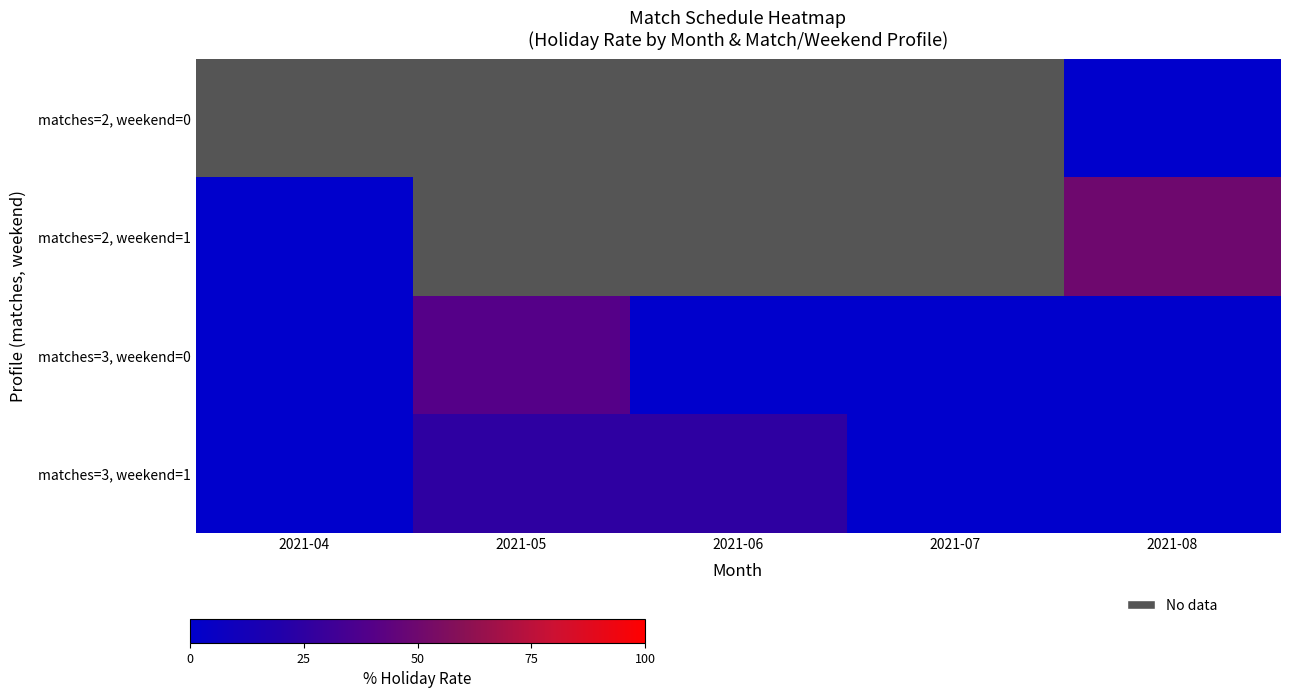

Is it true that matches=3, weekend=0 equals 40.0 at 2021-05?

True